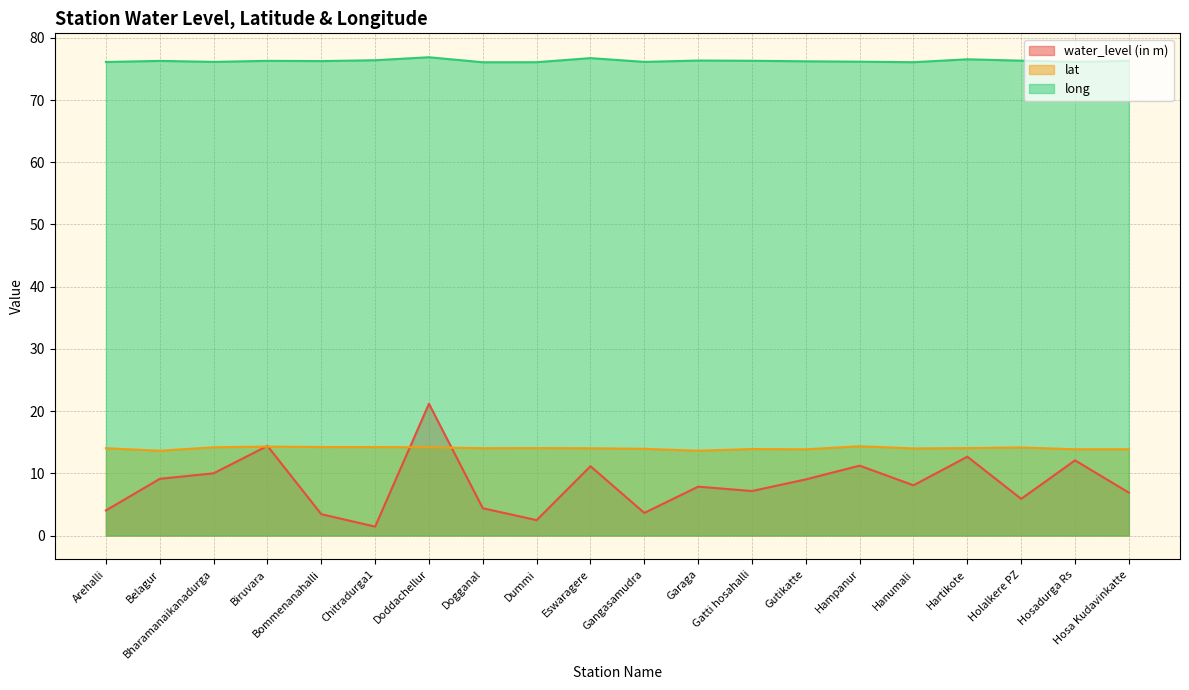

How many lines are shown in the chart?

3